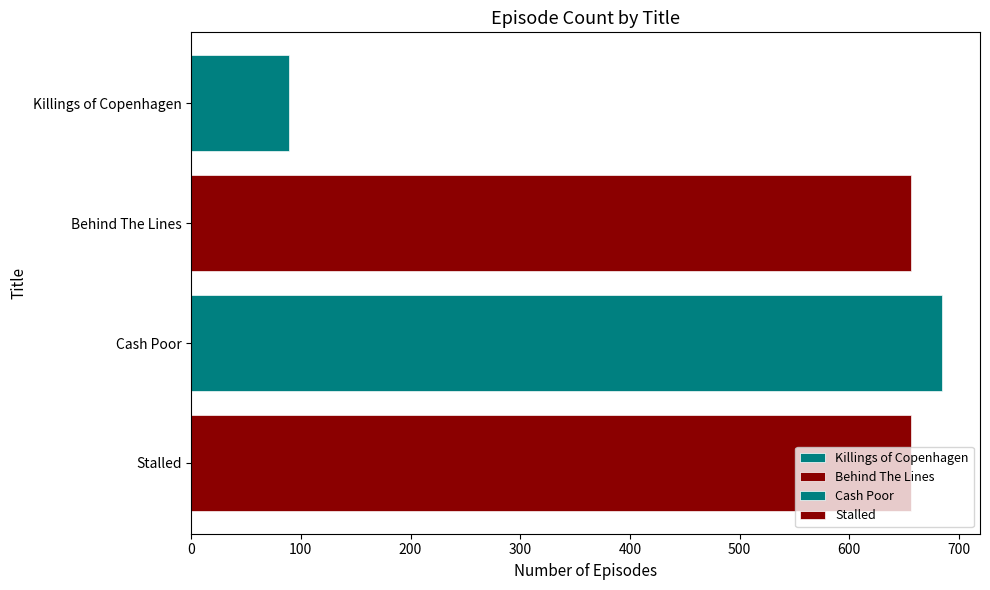

What is the difference between the values at Cash Poor and Stalled?

29